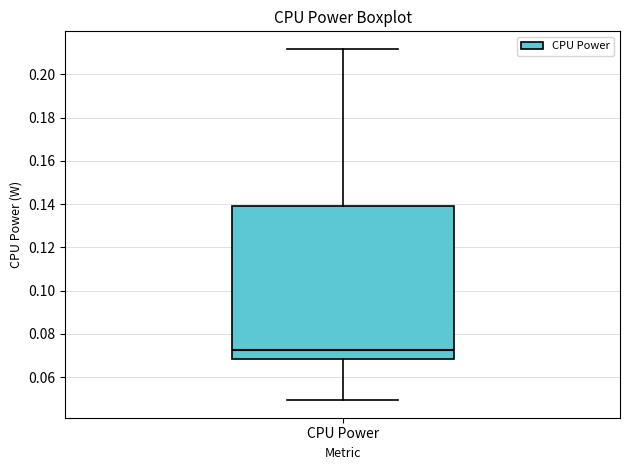

Where does the lower whisker of the box for CPU Power end on the y-axis? The values are not printed on the chart, so give them approximately, as read against the axis.

0.050